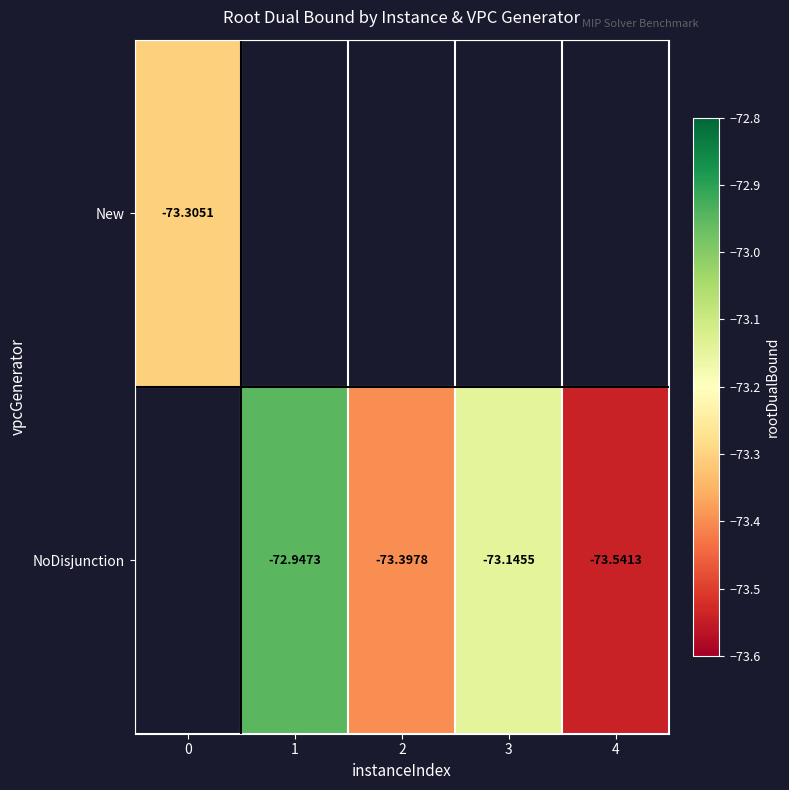

What is the highest value of the New series?

-73.3